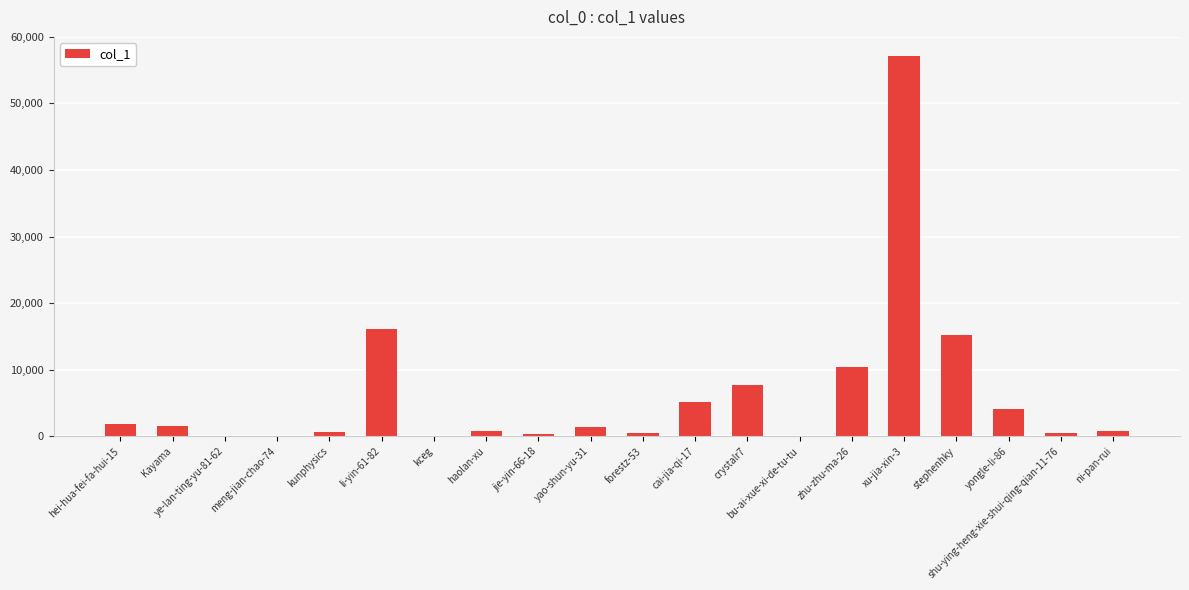

At which category does the chart reach its peak across all series?

xu-jia-xin-3